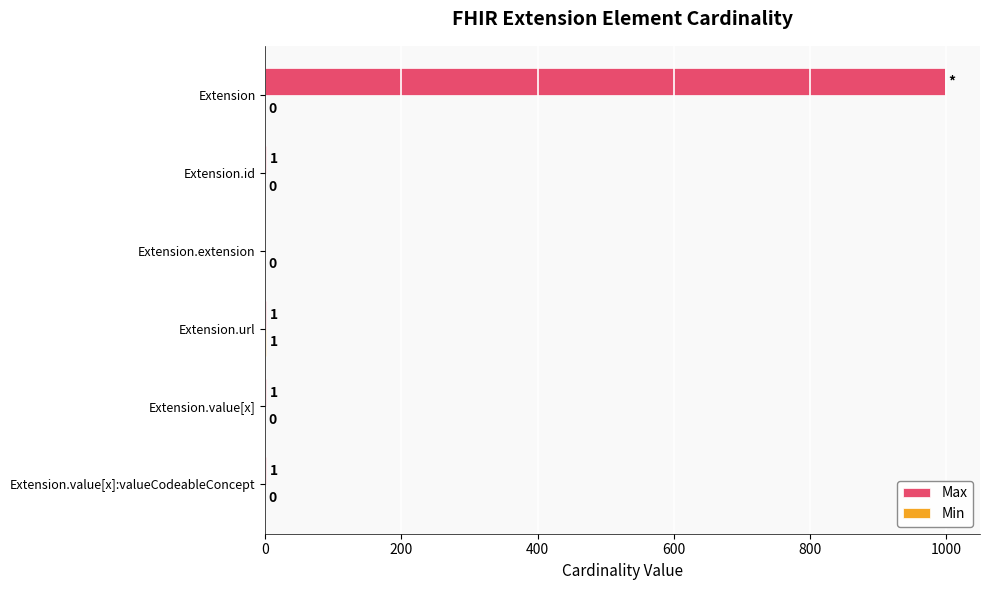

Which series has the largest range (max minus min)?

Max